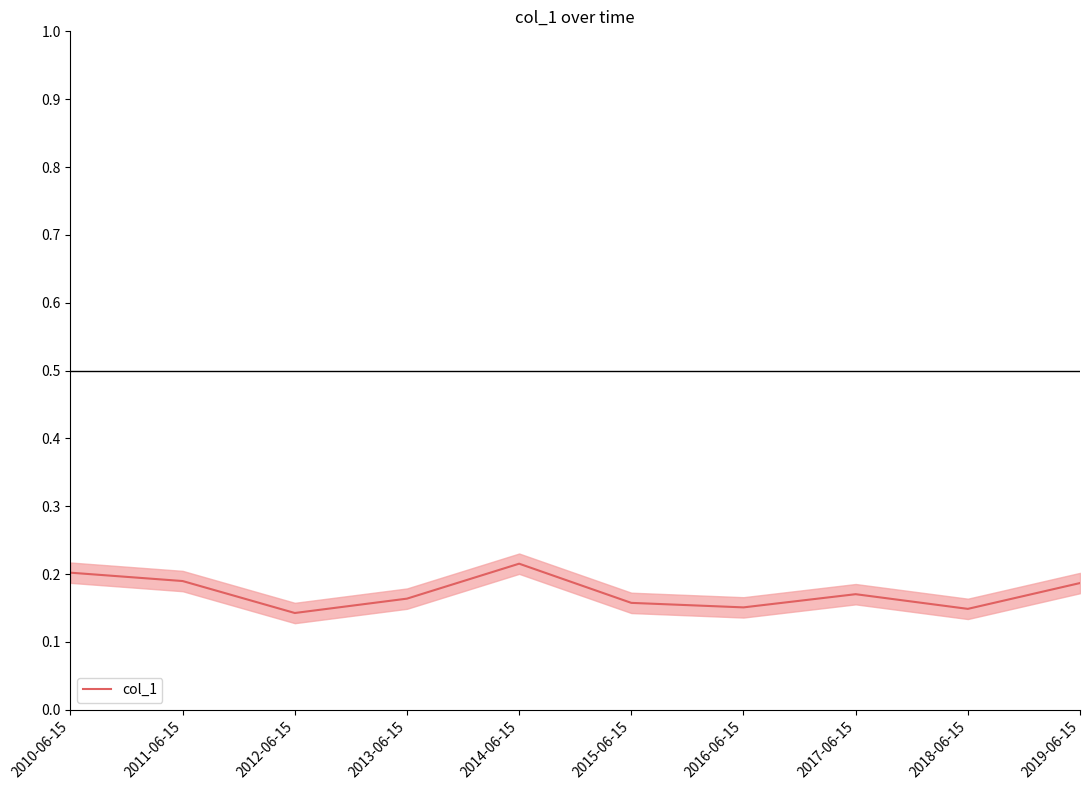

Count the values in the range 0 to 1.

10